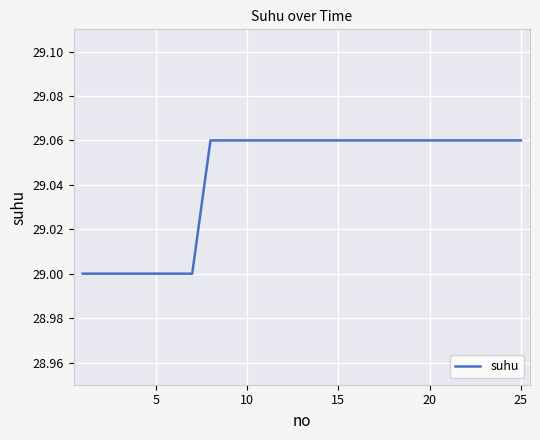

What is the minimum value shown in the chart?

29.0